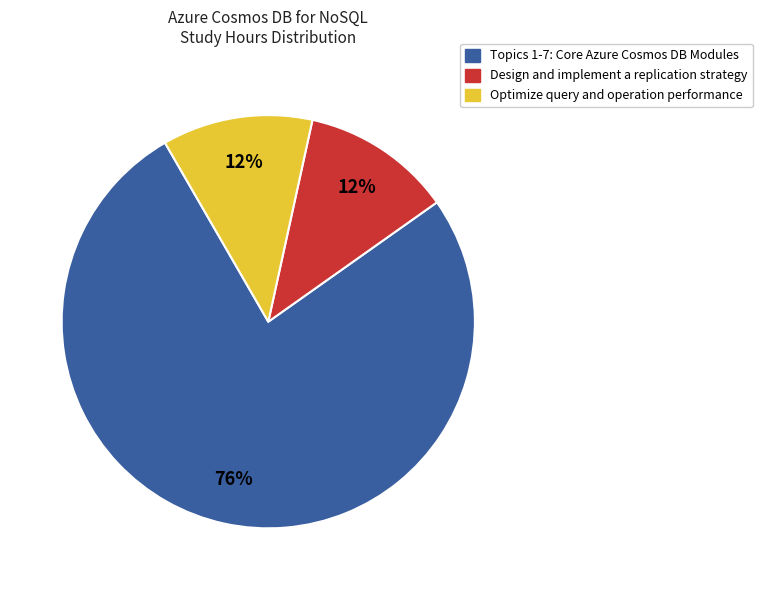

To the nearest percent, what is the average slice percentage?

33%